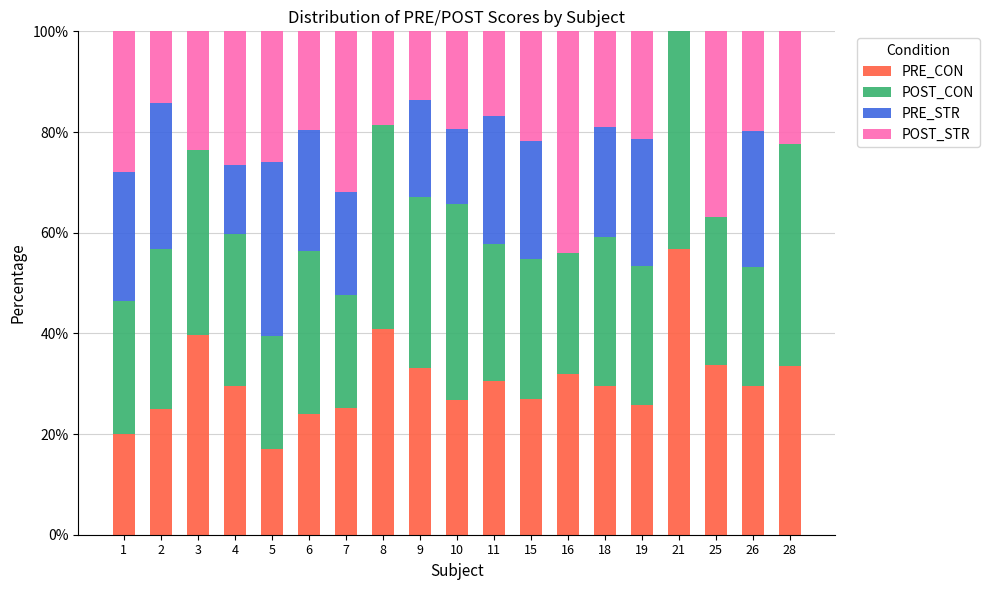

What is the total value across all series at 7?

100.0